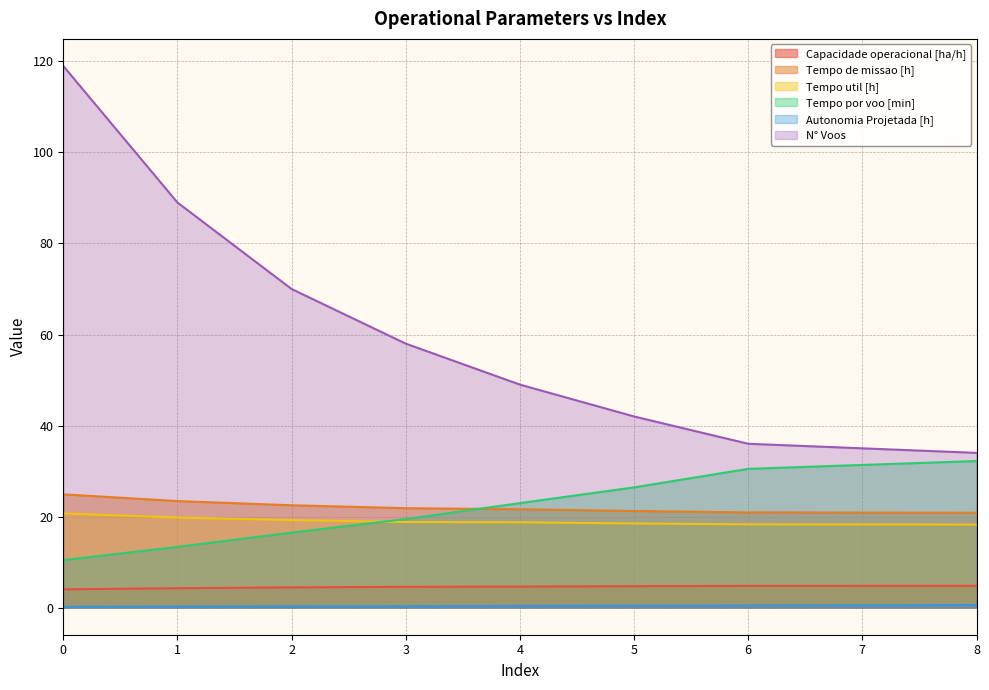

At which label is Tempo de missao [h] closest to 22?

3